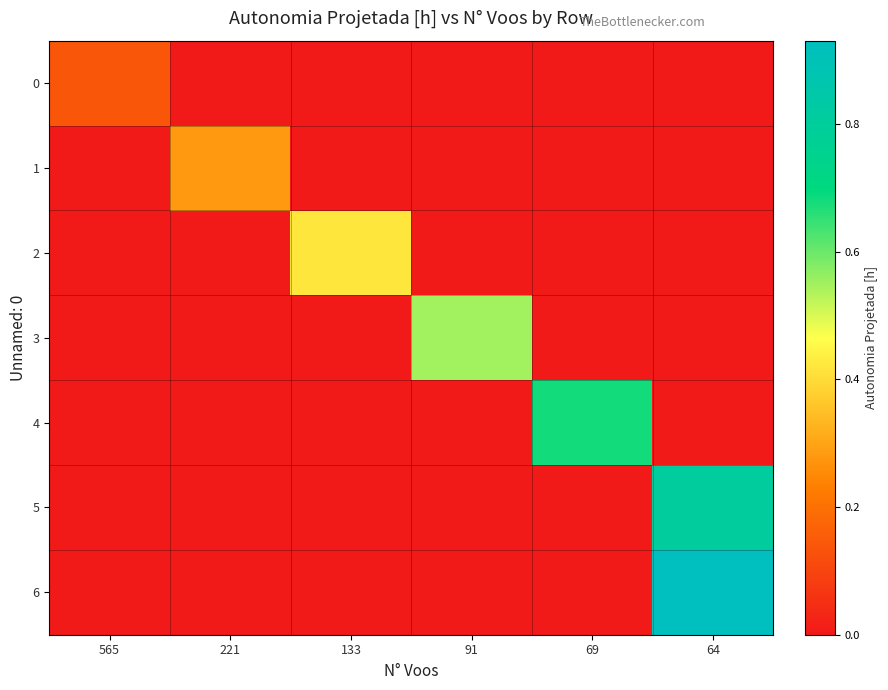

What is the spread (max minus min) of values at 221?

0.3